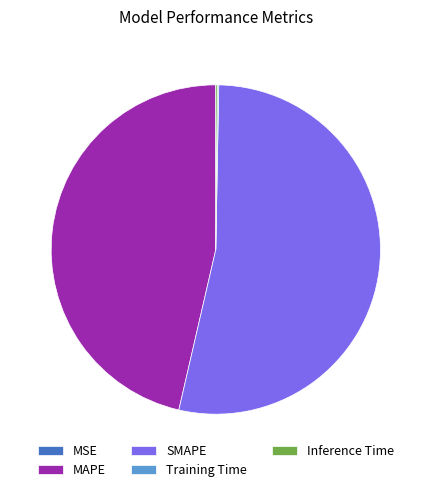

The SMAPE slice represents 53% of the pie. True or false?

True